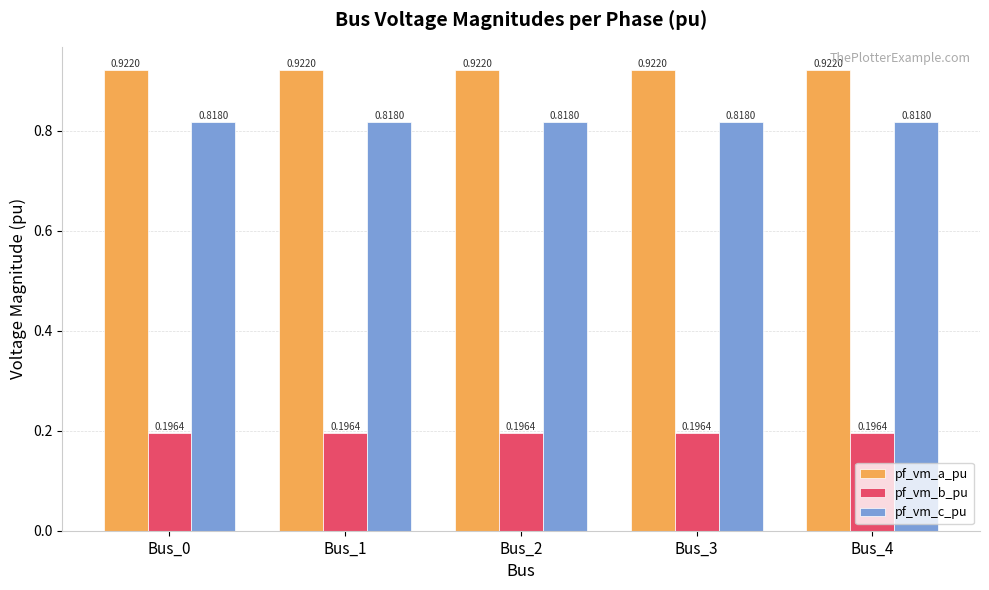

At how many categories does at least one series exceed 0?

5